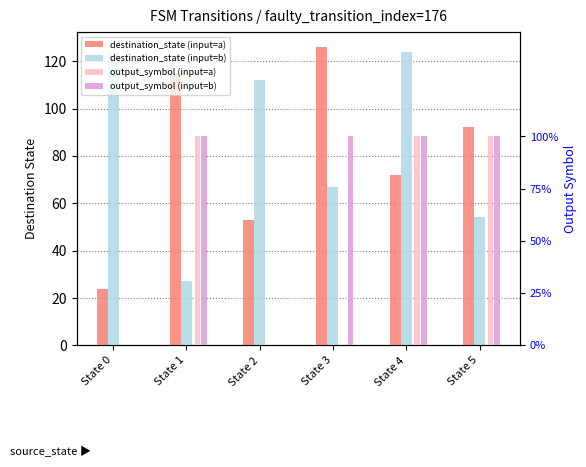

Which series has the largest total across all categories?

destination_state (input=b)